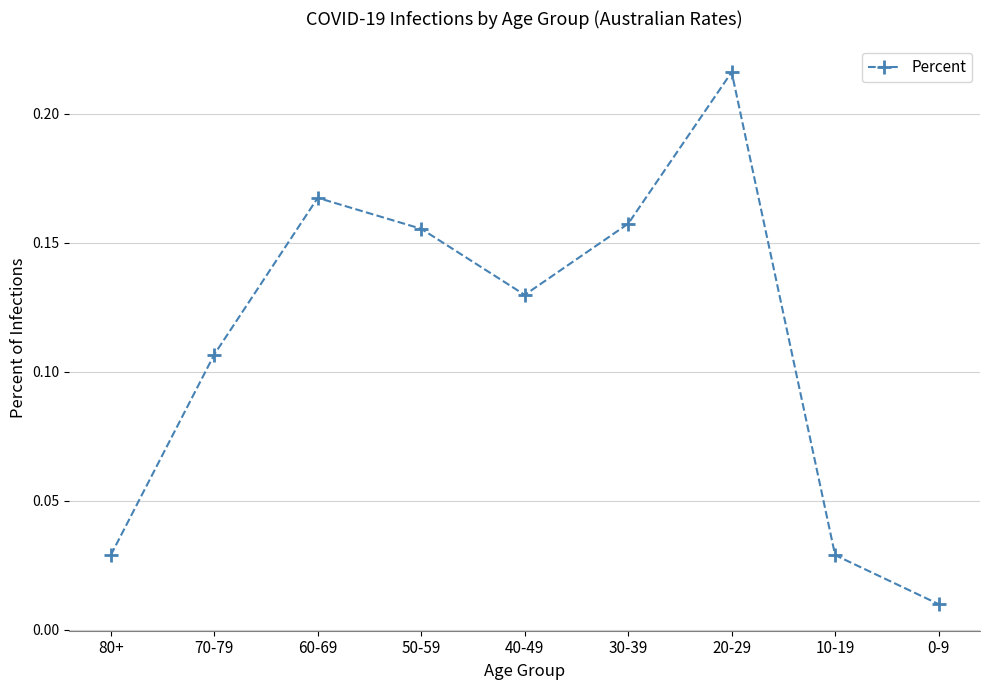

How many points are lower than both their immediate neighbors (excluding endpoints)?

1